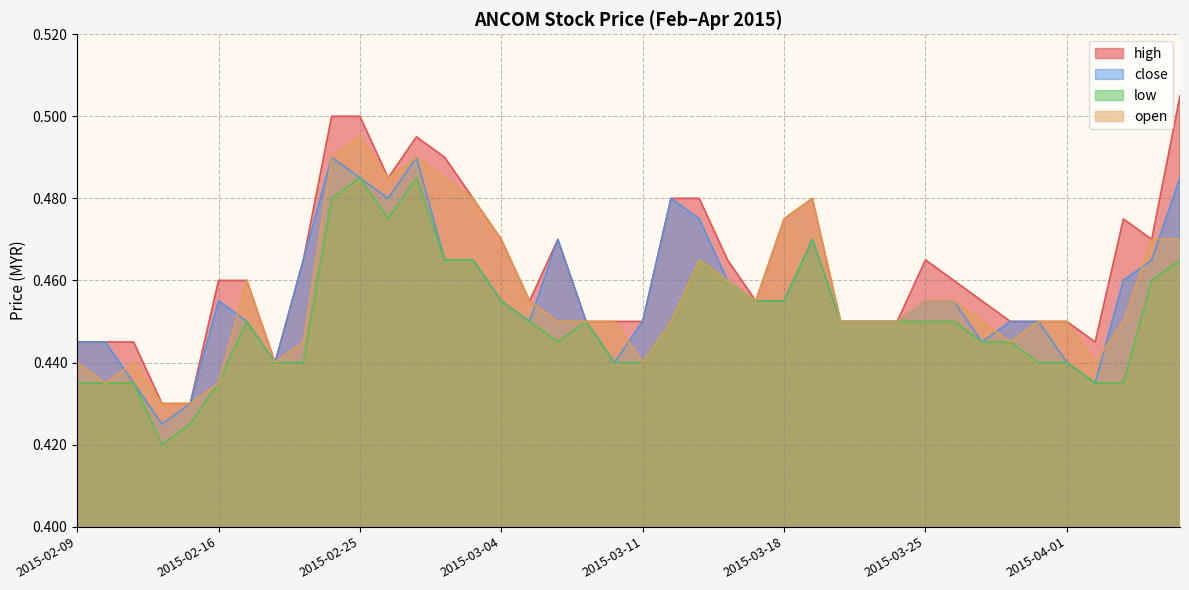

Which category has the highest value in the high series?

2015-04-07